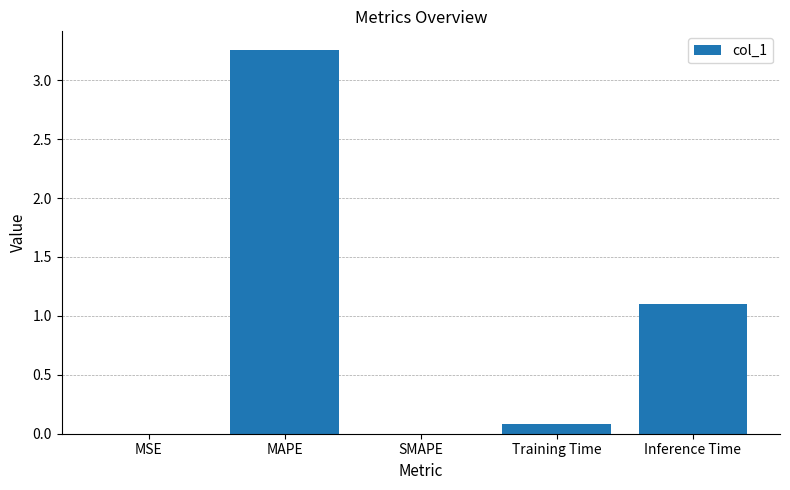

What is the sum of all values?

4.4